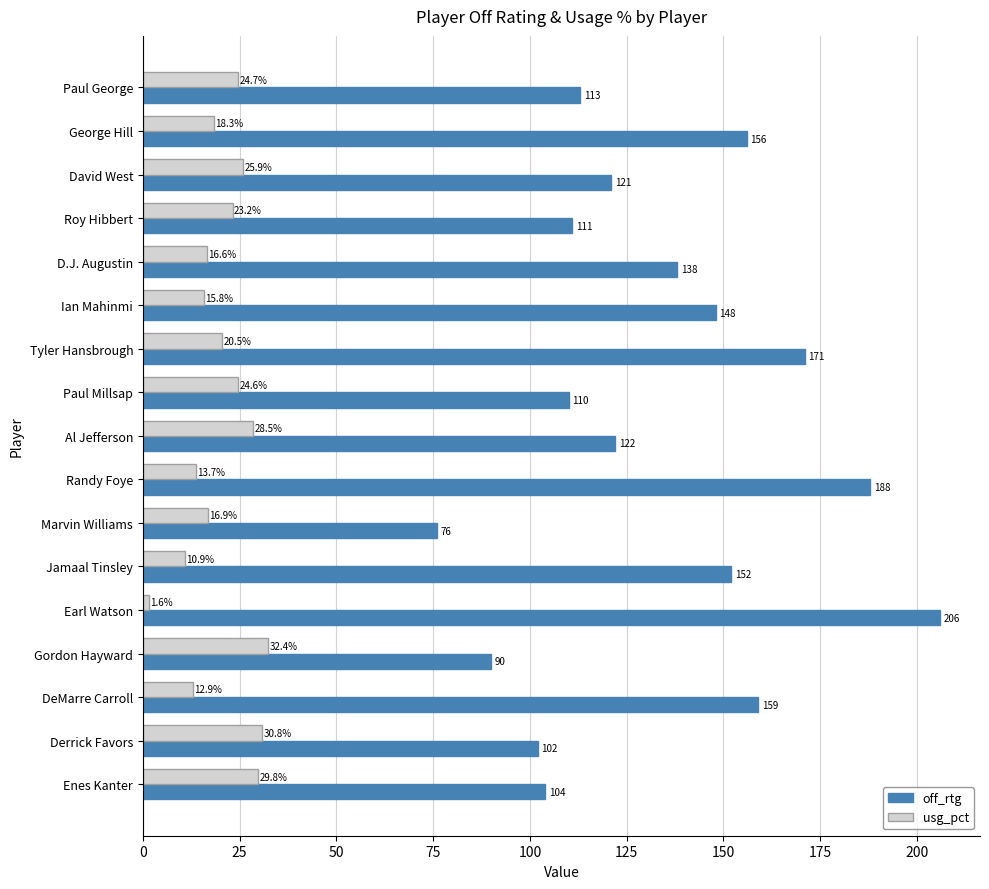

Which series has the widest spread of values?

off_rtg